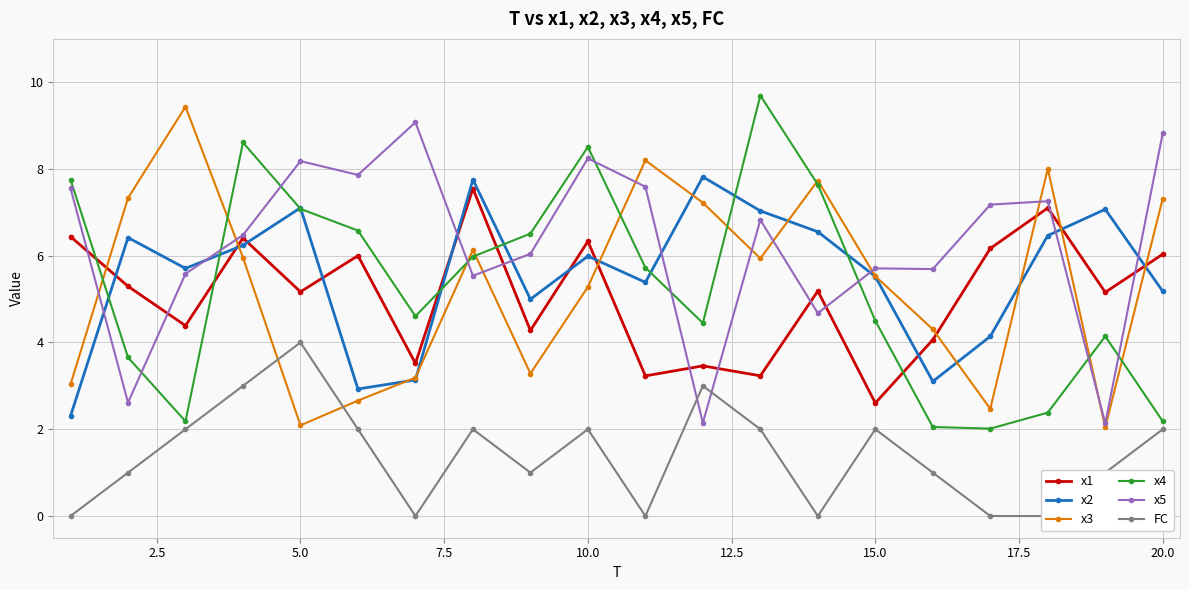

True or false: x3 has a value of 3.8 at 15.0.

False